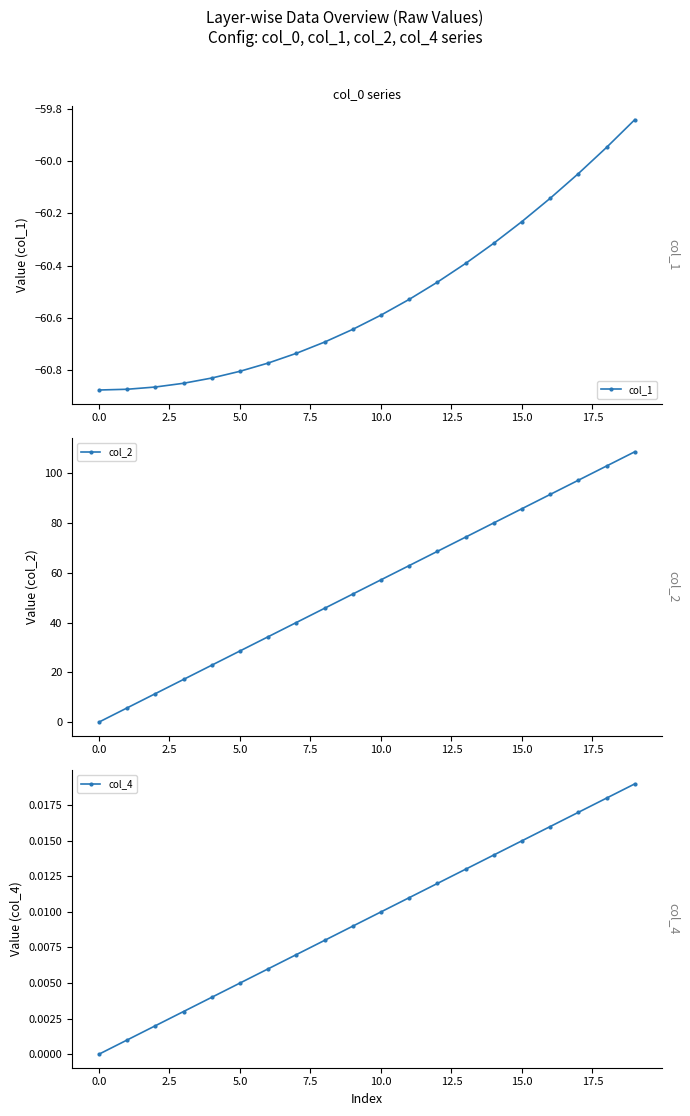

Reading left to right, what are all the values shown in this chart?

col_1: -60.9	-60.9	-60.9	-60.8	-60.8	-60.8	-60.8	-60.7	-60.7	-60.6	-60.6	-60.5	-60.5	-60.4	-60.3	-60.2	-60.1	-60.0	-59.9	-59.8
col_2: 0.0	5.7	11.4	17.2	22.9	28.6	34.3	40.0	45.8	51.5	57.2	62.9	68.6	74.4	80.1	85.8	91.5	97.2	103.0	108.7
col_4: 0.0	0.0	0.0	0.0	0.0	0.0	0.0	0.0	0.0	0.0	0.0	0.0	0.0	0.0	0.0	0.0	0.0	0.0	0.0	0.0